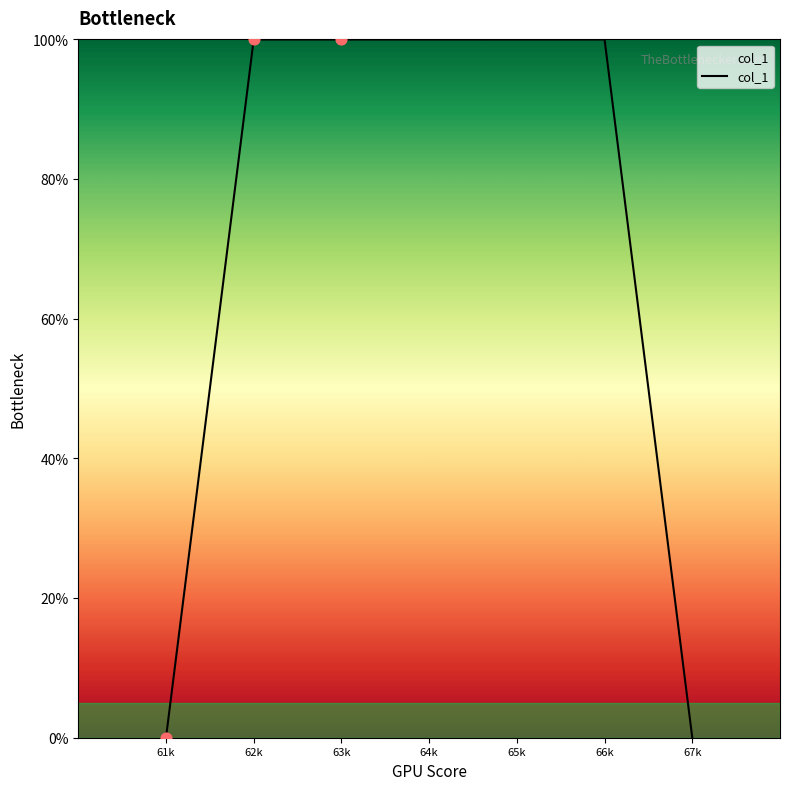

What is the change in value from 62k to 67k?

-100